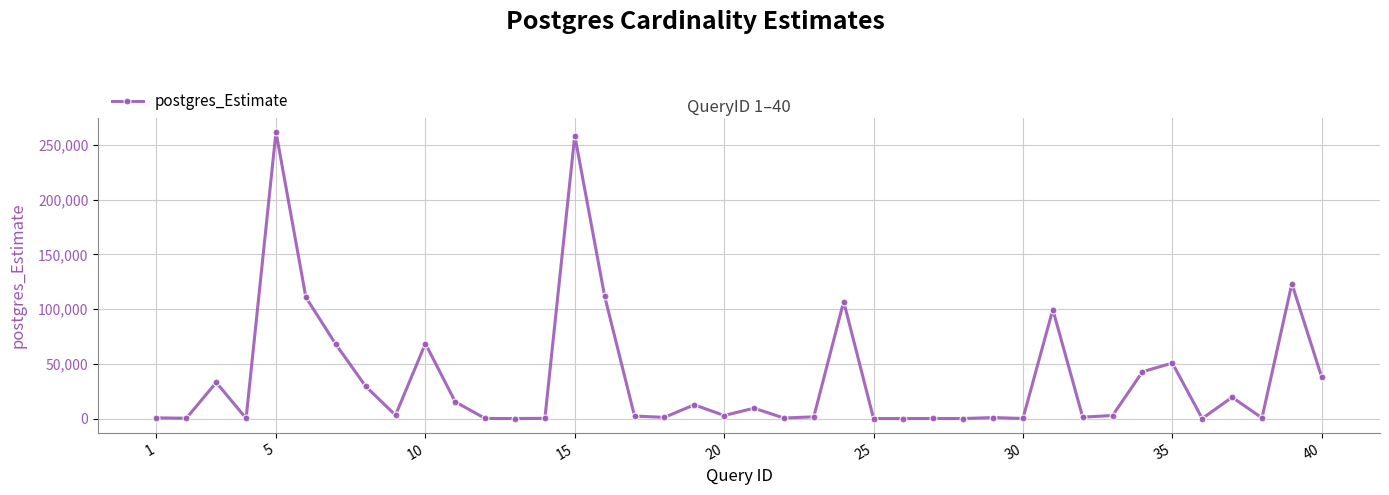

How many lines are shown in the chart?

1